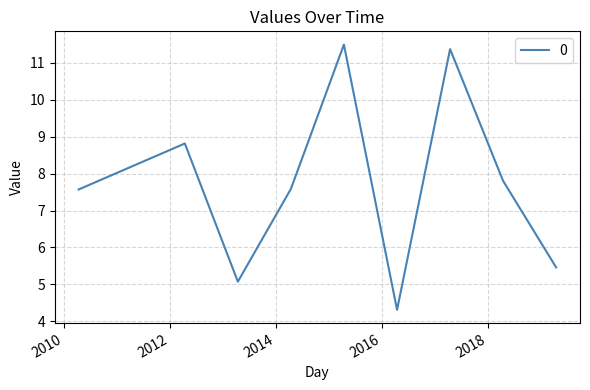

What is the minimum value shown in the chart?

4.3